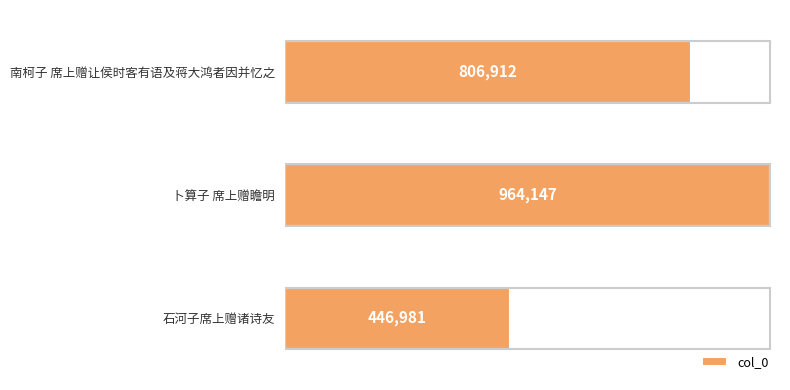

What is the difference between the maximum and minimum values?

517166